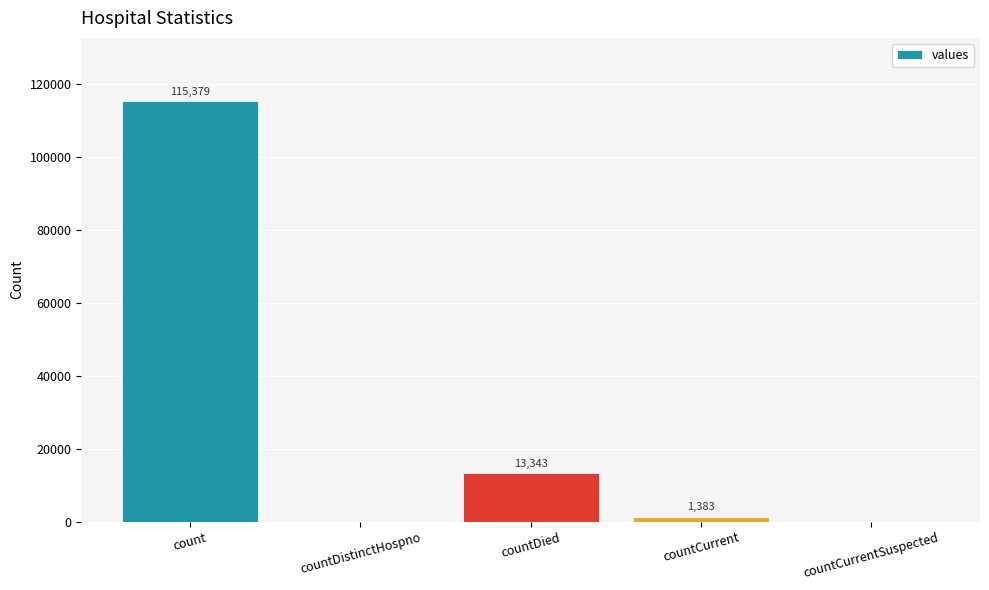

Between countDistinctHospno and count, which is larger?

count